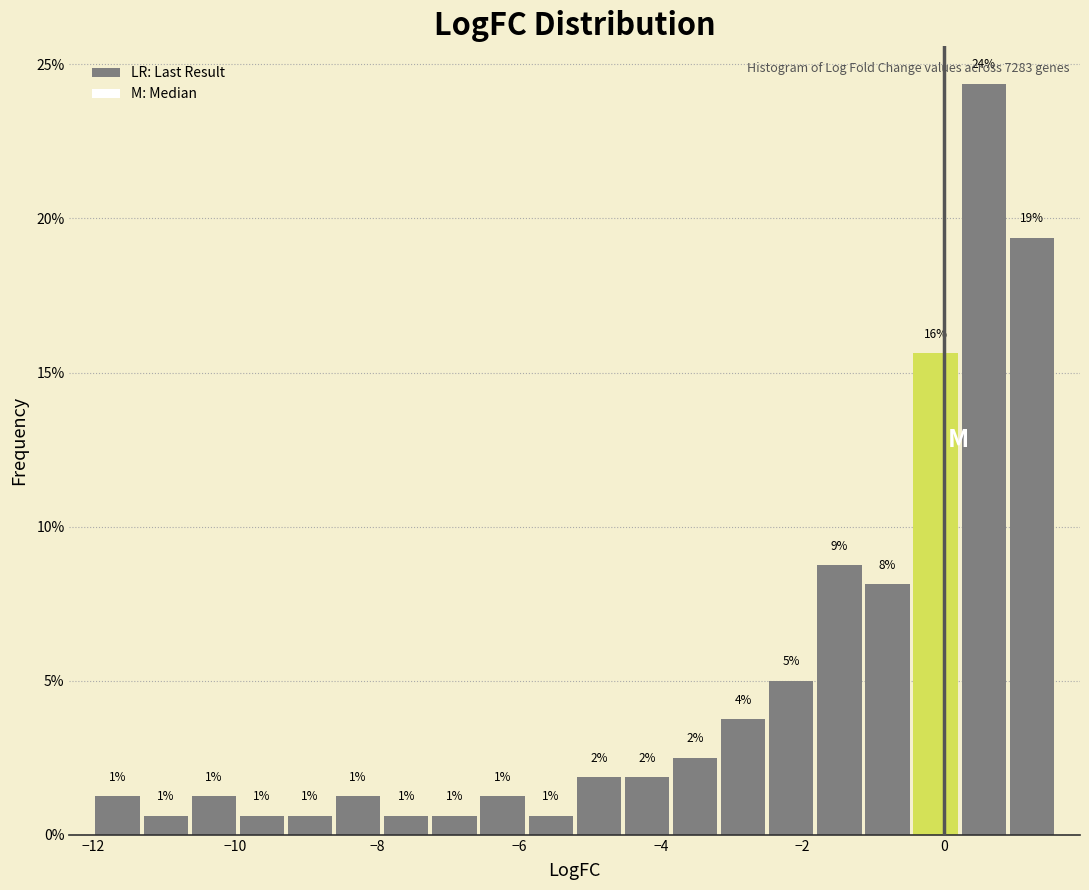

Around what value on the x-axis is the tallest bar? Give the approximate position of its centre, as read against the axis.

0.6